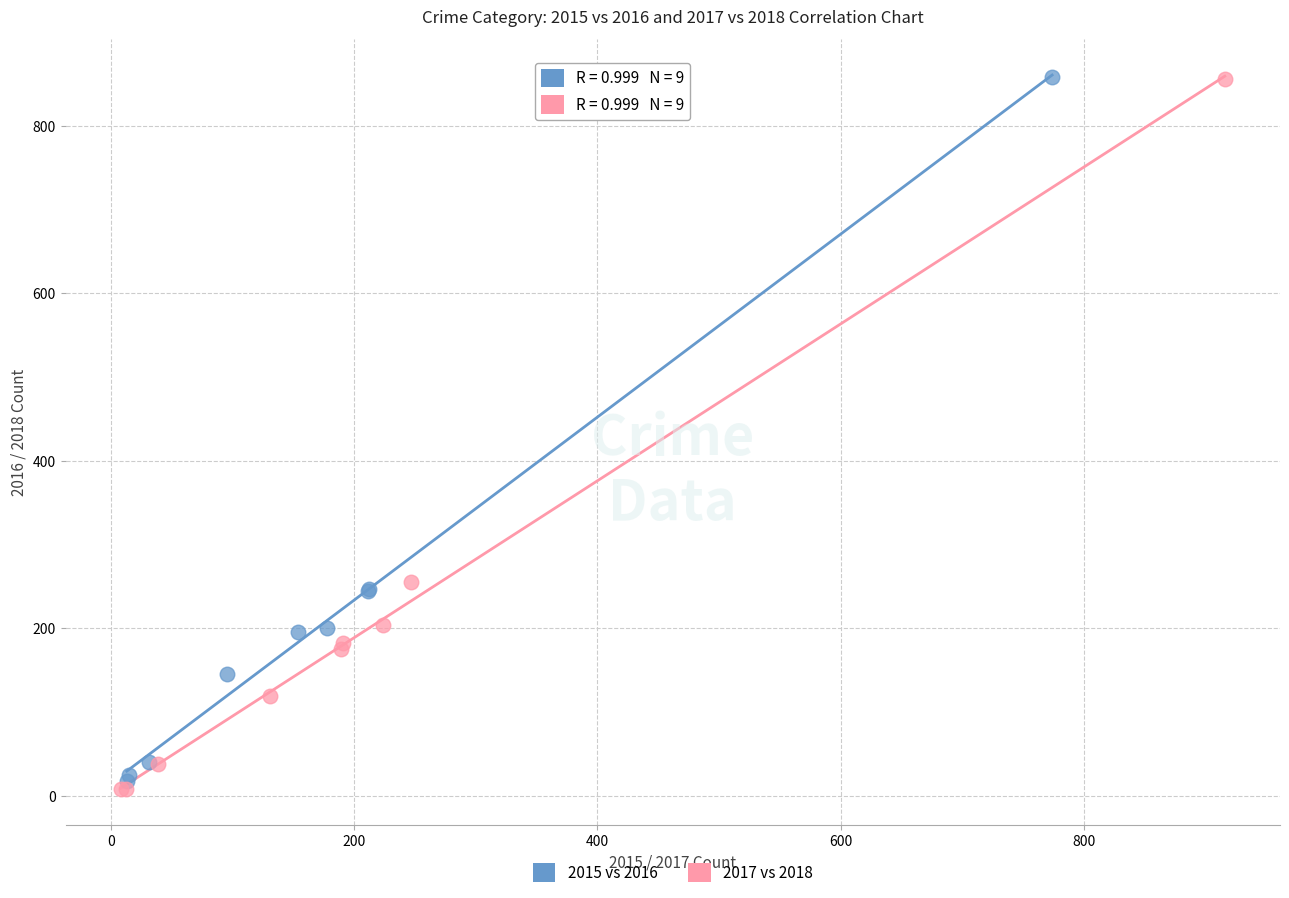

Which series has the widest spread of Y values?

2017 vs 2018